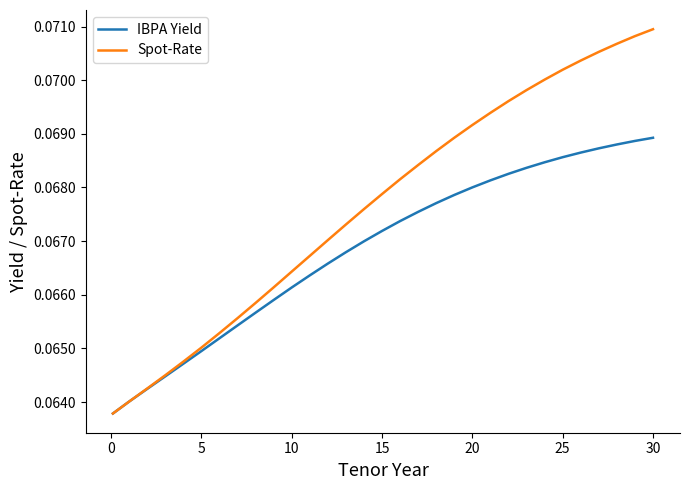

Which series has the largest total across all categories?

Spot-Rate